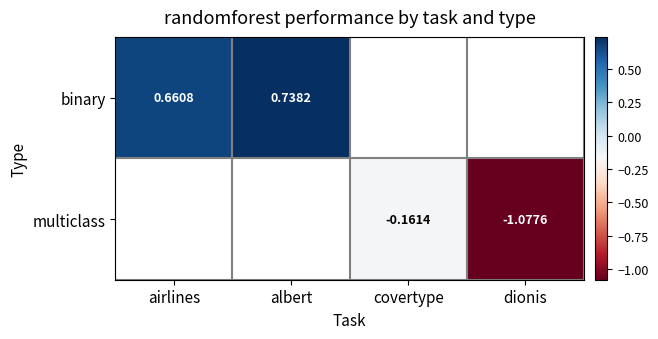

Is the value of multiclass at covertype greater than the value of binary at albert?

No